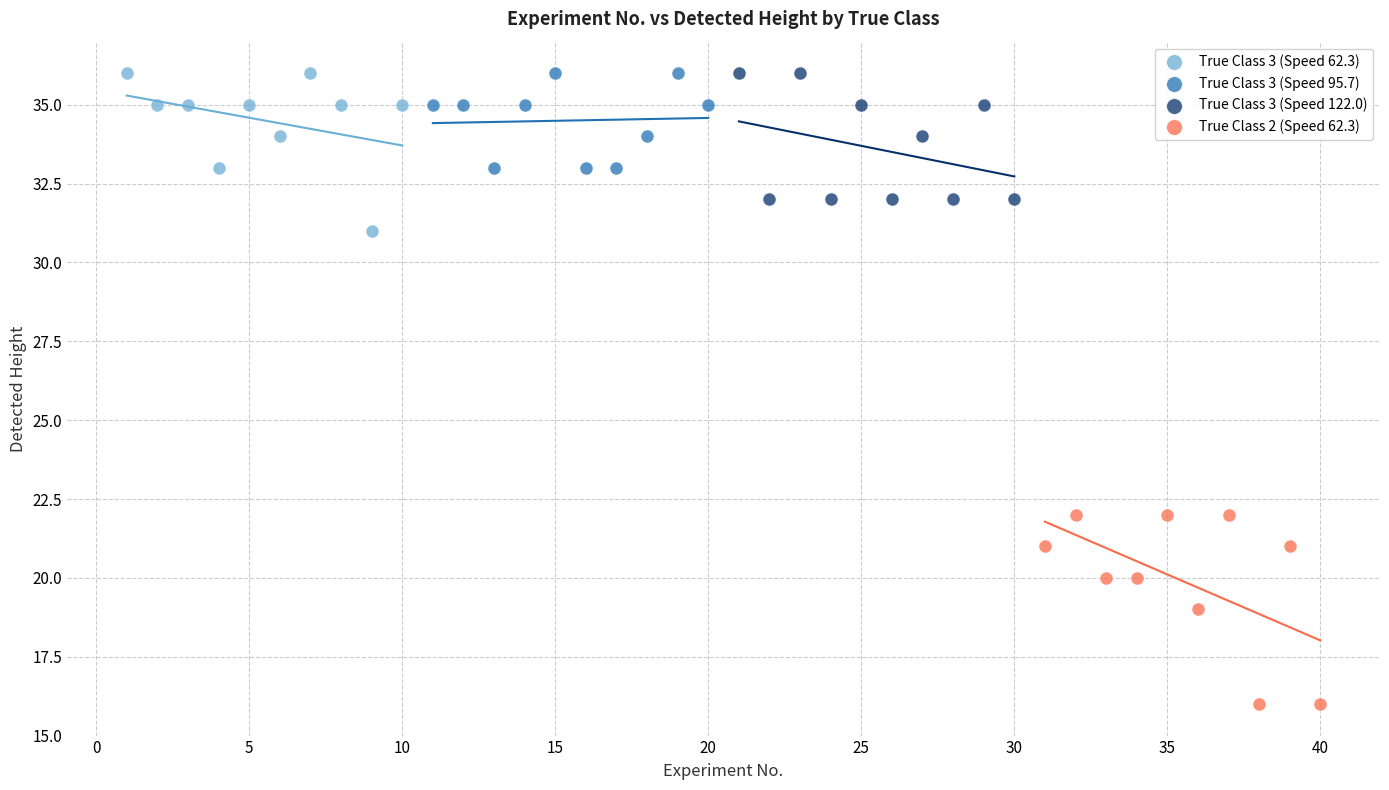

Which series contains the lowest Y value?

True Class 2 (Speed 62.3)